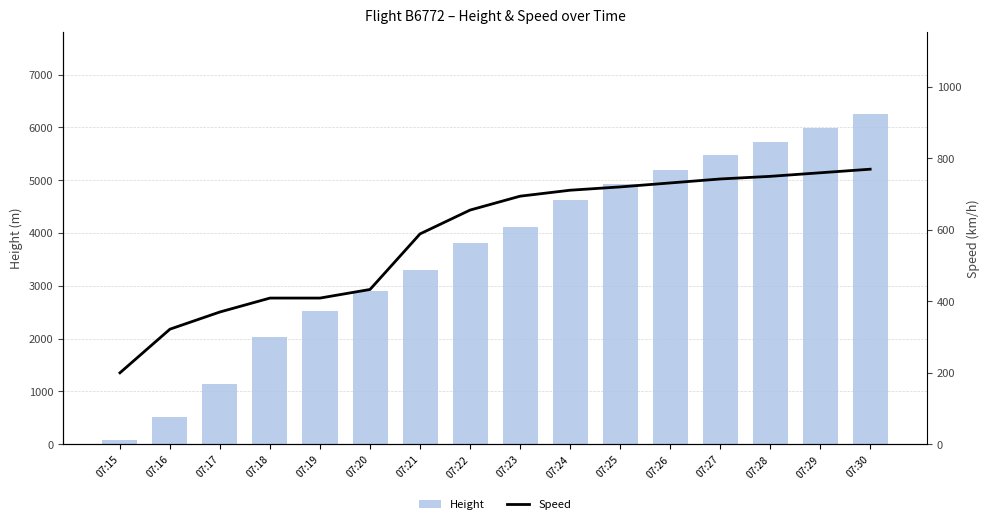

What is the difference between the Height values at 07:15 and 07:23?

4031.0